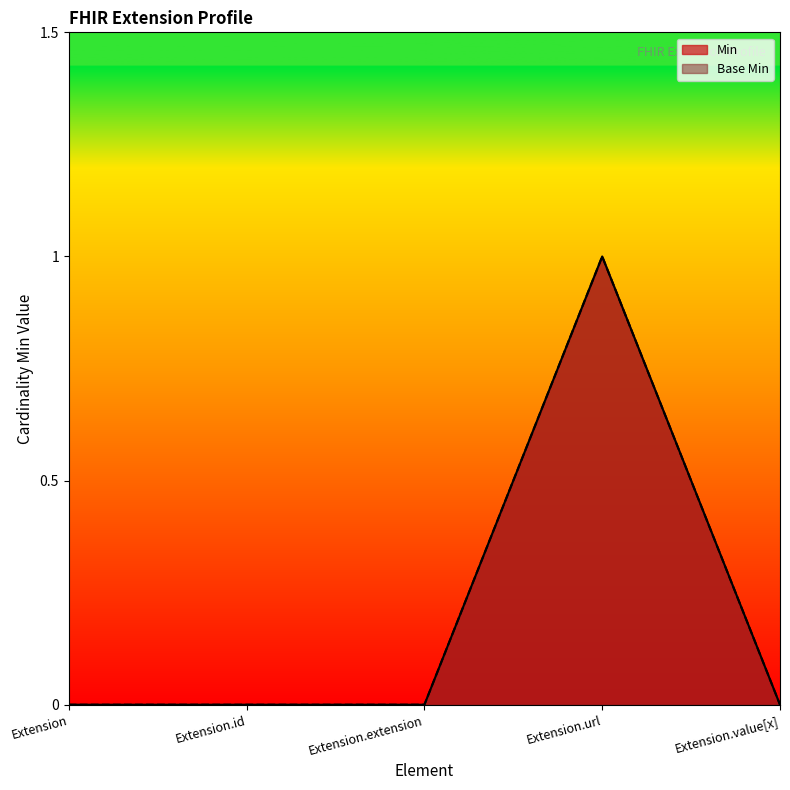

What is the label of the 3rd point from the left?

Extension.extension